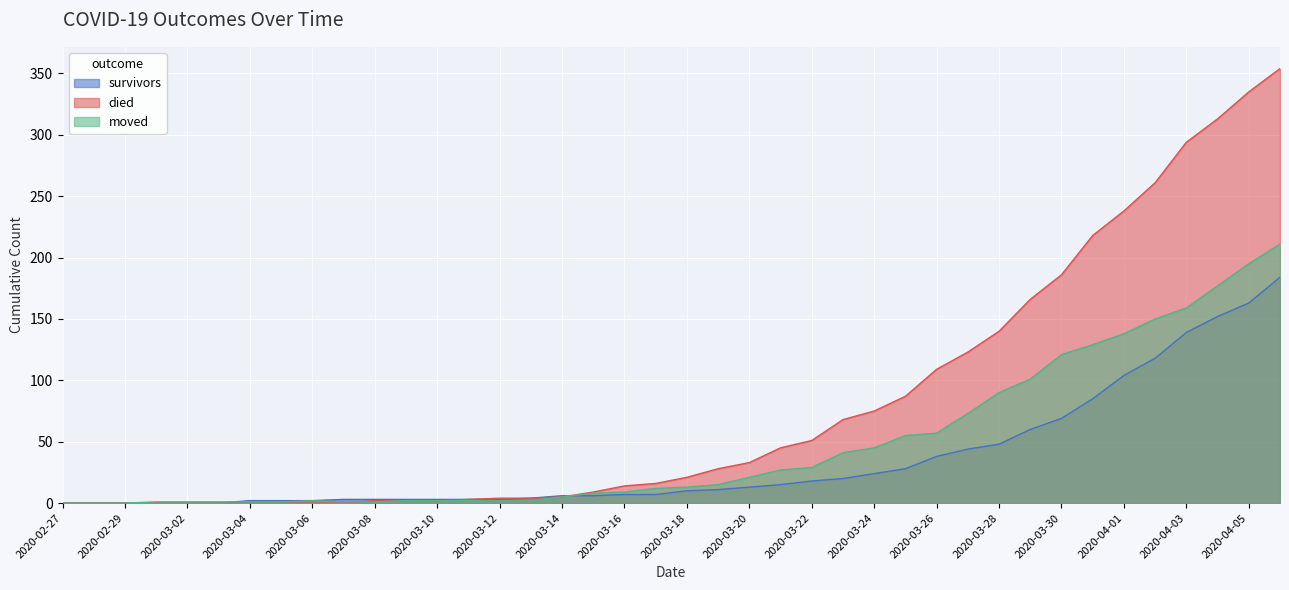

At 2020-03-18, list the series in order from largest to smallest.

died, moved, survivors